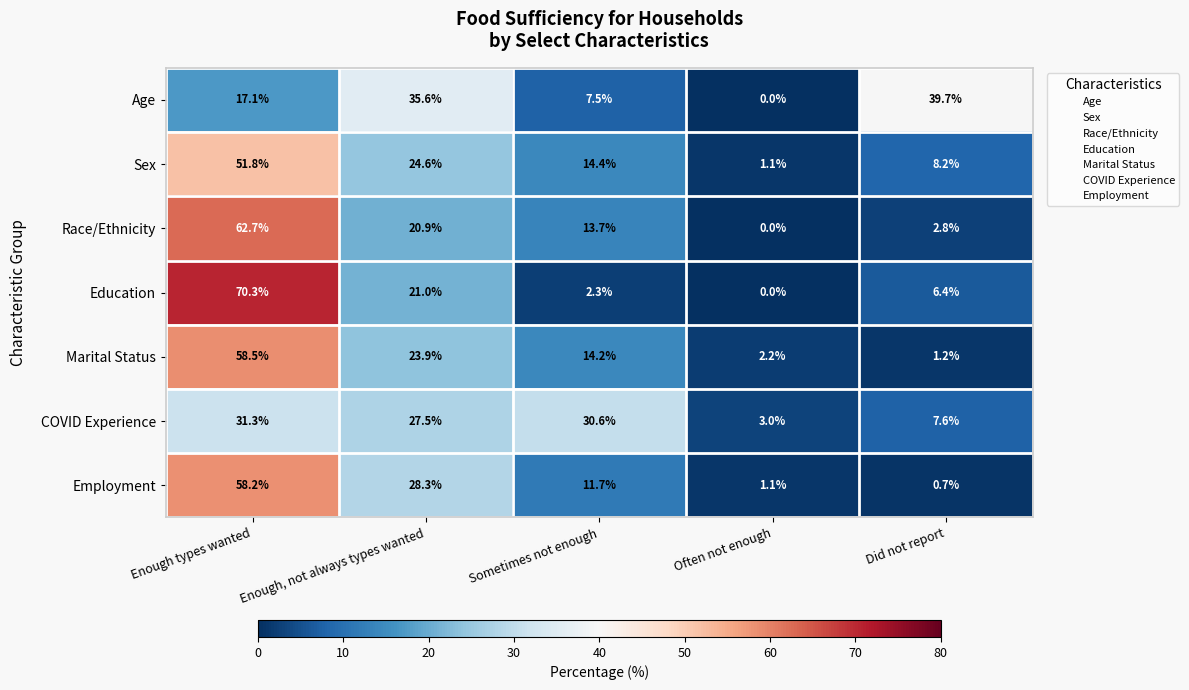

The value of Race/Ethnicity at Enough types wanted is 62.7. True or false?

True